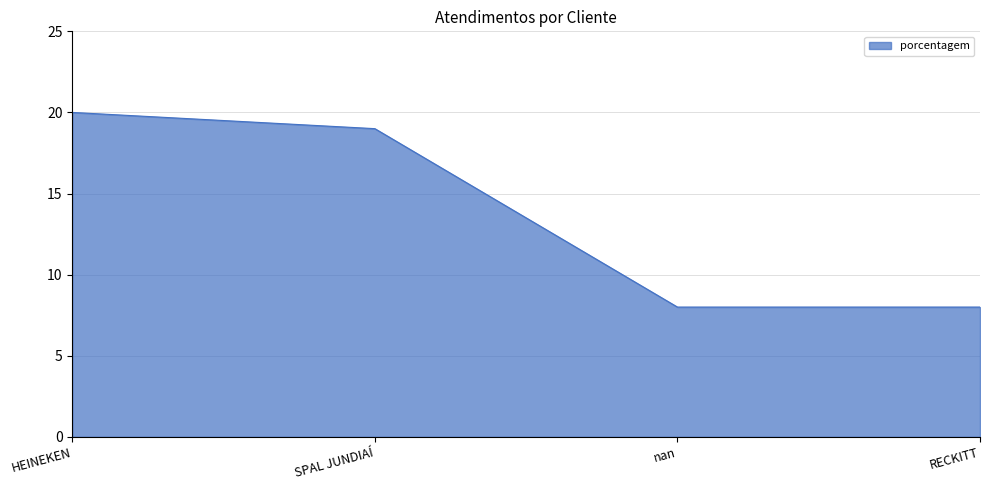

True or false: the data shows 13 at RECKITT.

False